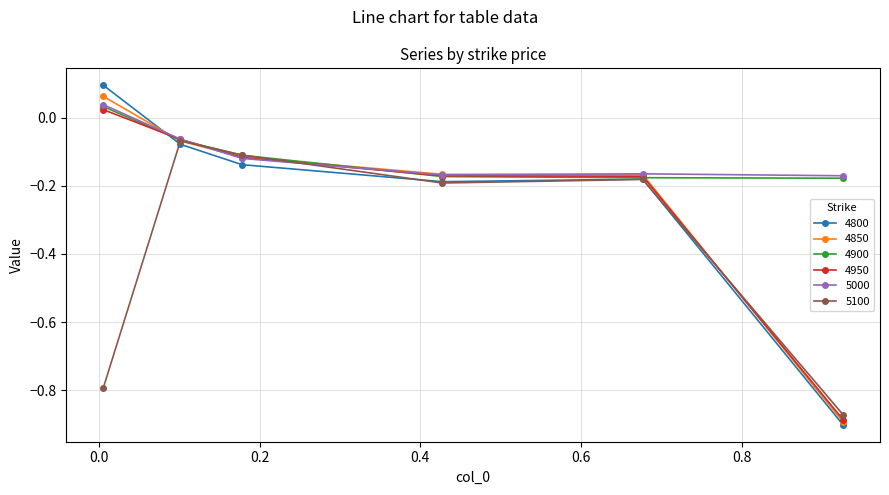

Which series has the widest spread of values?

4800